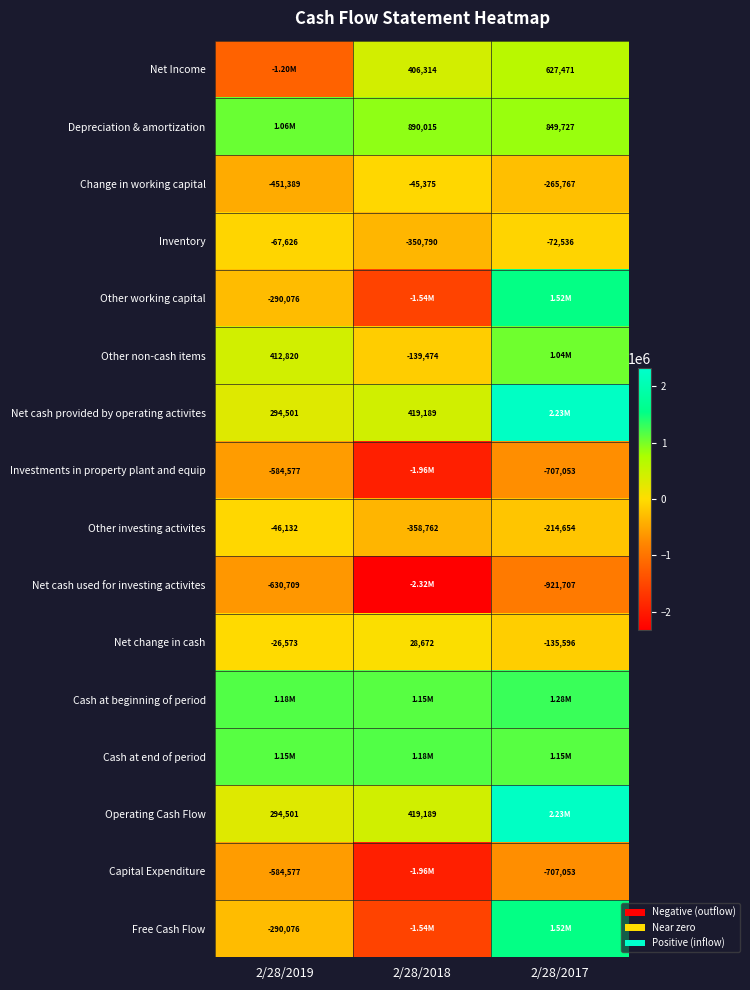

At which label is Inventory closest to -209208?

2/28/2017